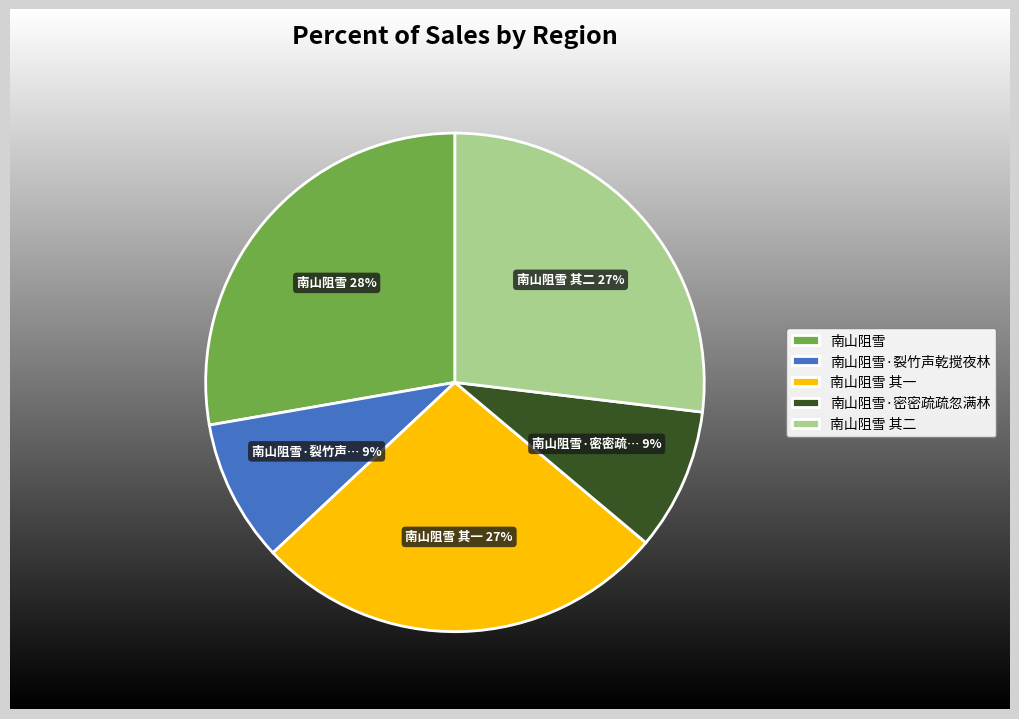

Do 南山阻雪·密密疏疏忽满林 and 南山阻雪 其二 together represent more than half of the pie?

No